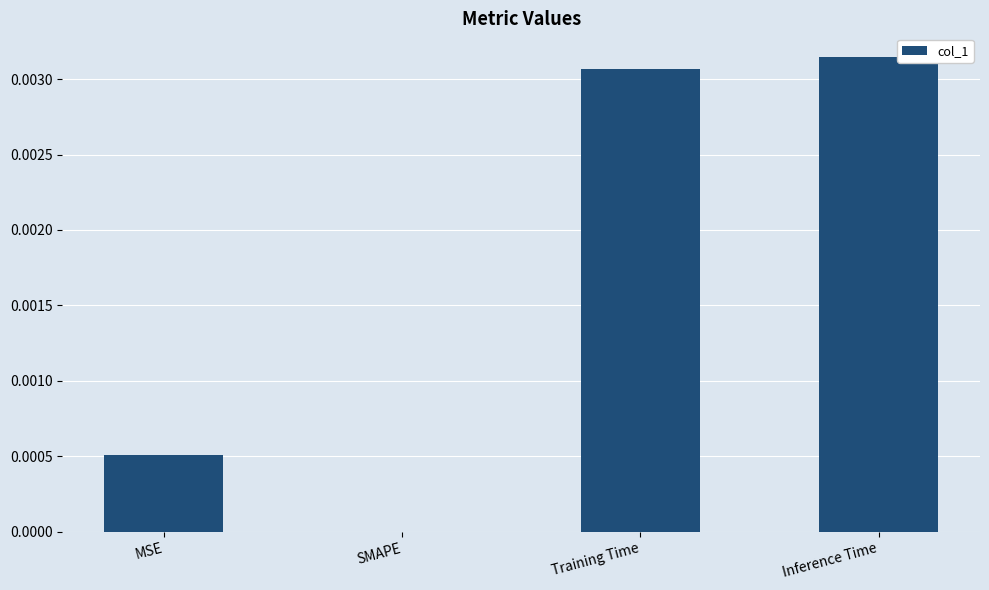

The chart shows a value of 0.0 at MSE. True or false?

True